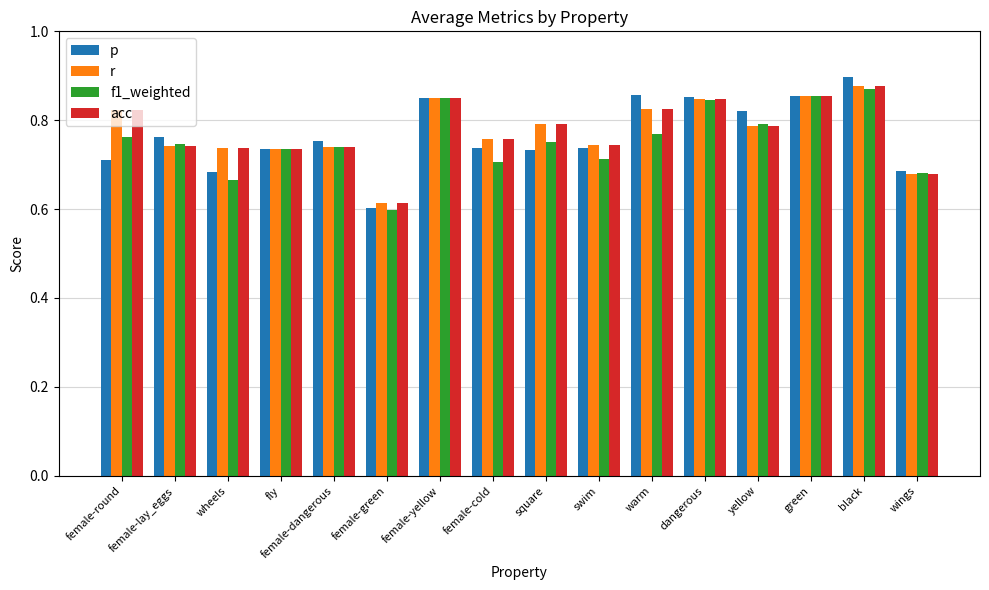

Which category has the lowest value in the acc series?

female-green